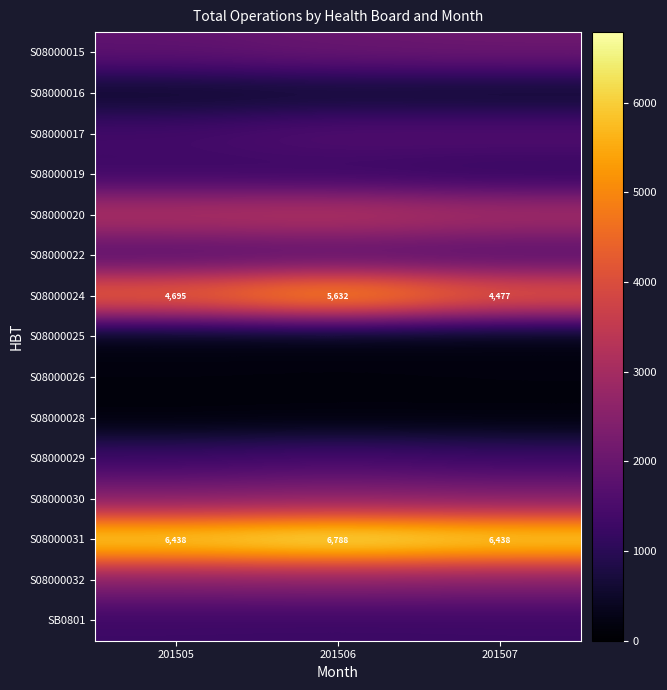

True or false: S08000024 has a value of 1243 at 201505.

False